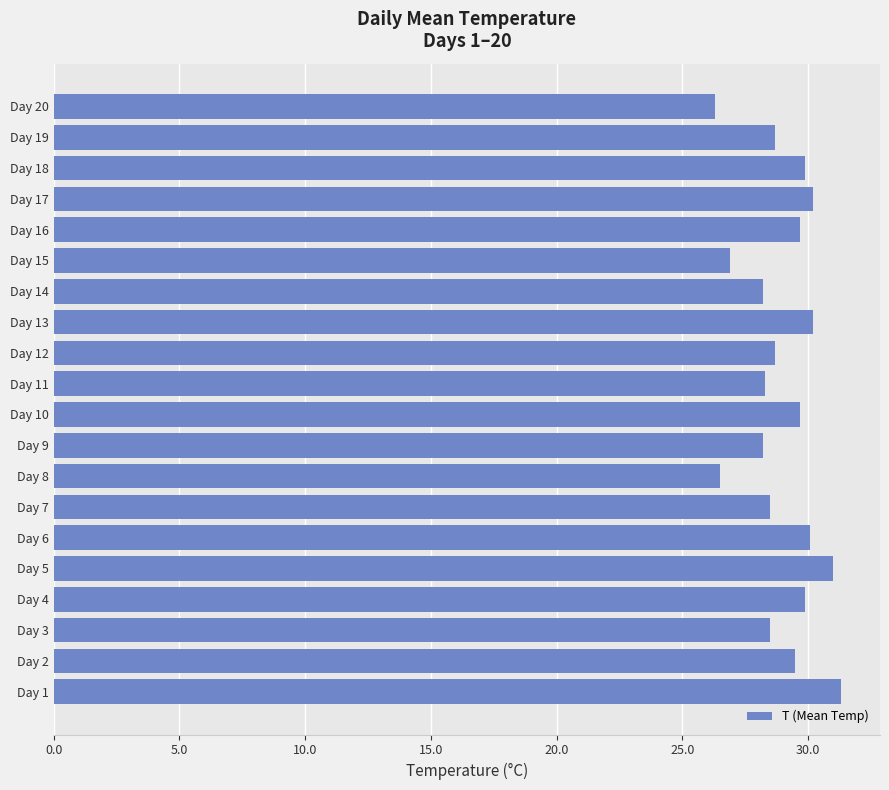

Count the number of data series in this chart.

1